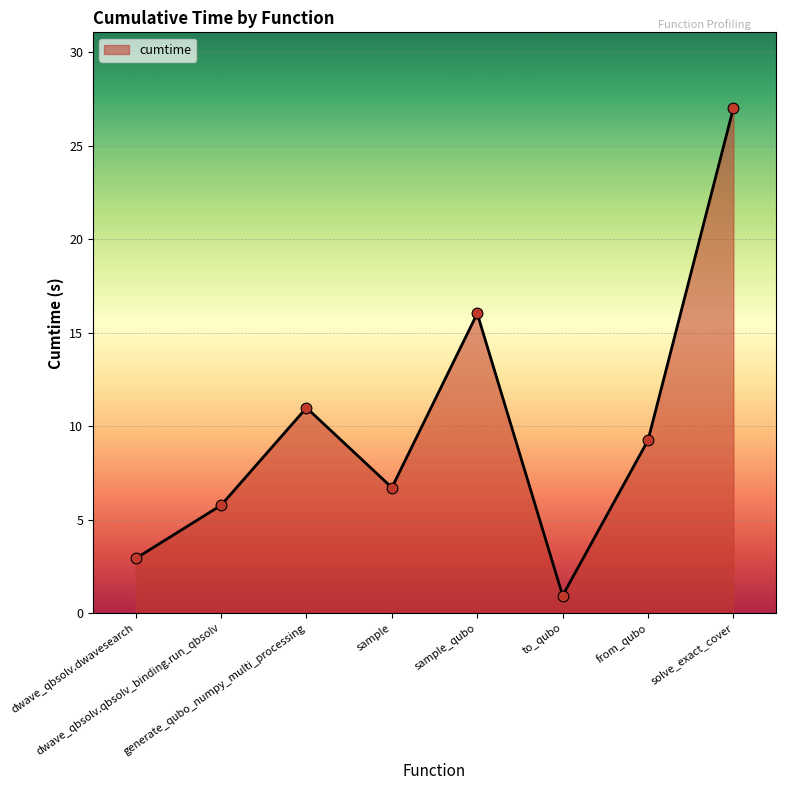

What is the ratio of the value at from_qubo to the value at solve_exact_cover?

0.3